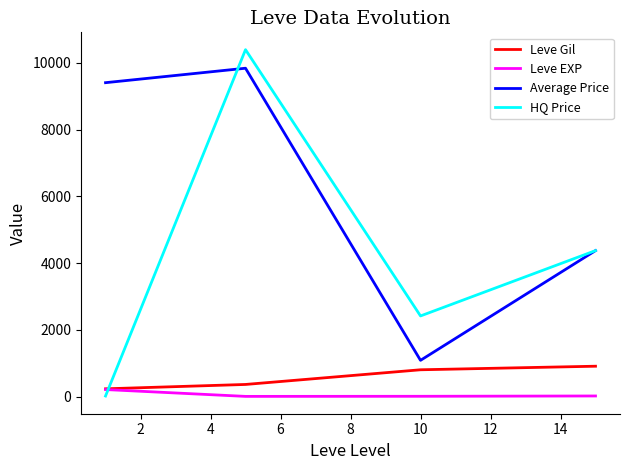

Which series has the widest spread of values?

HQ Price